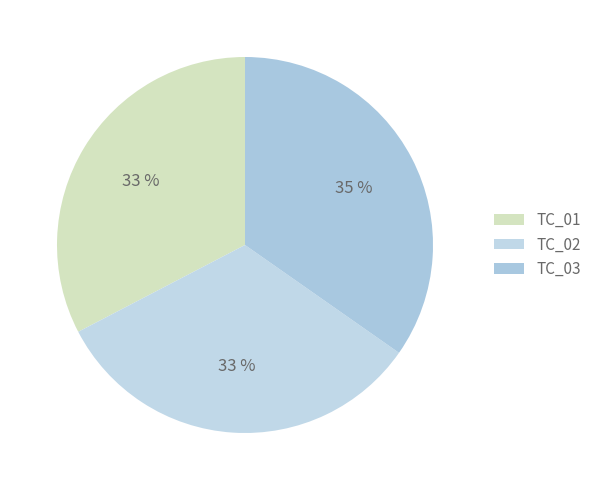

Between TC_02 and TC_03, which is larger?

TC_03